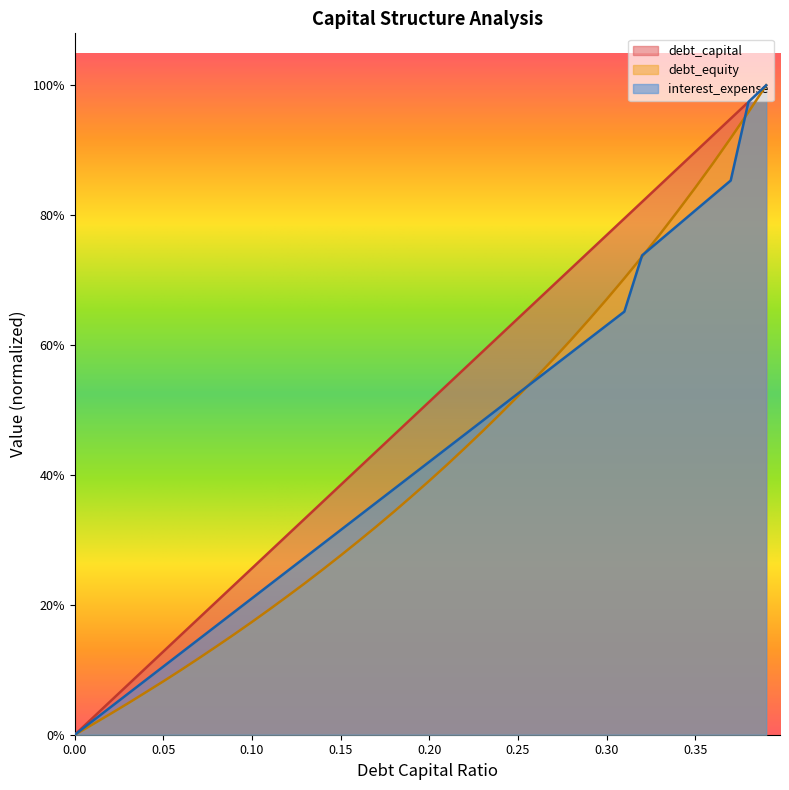

At 0.34, list the series in order from smallest to largest.

interest_expense, debt_equity, debt_capital